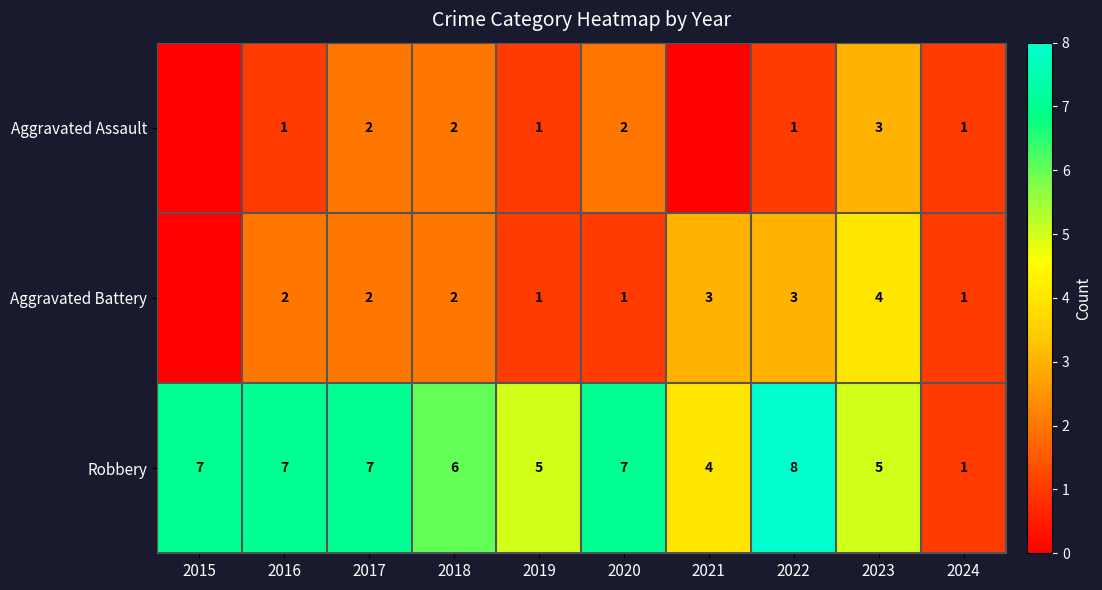

What is the sum of the Robbery values at 2020 and 2016?

14